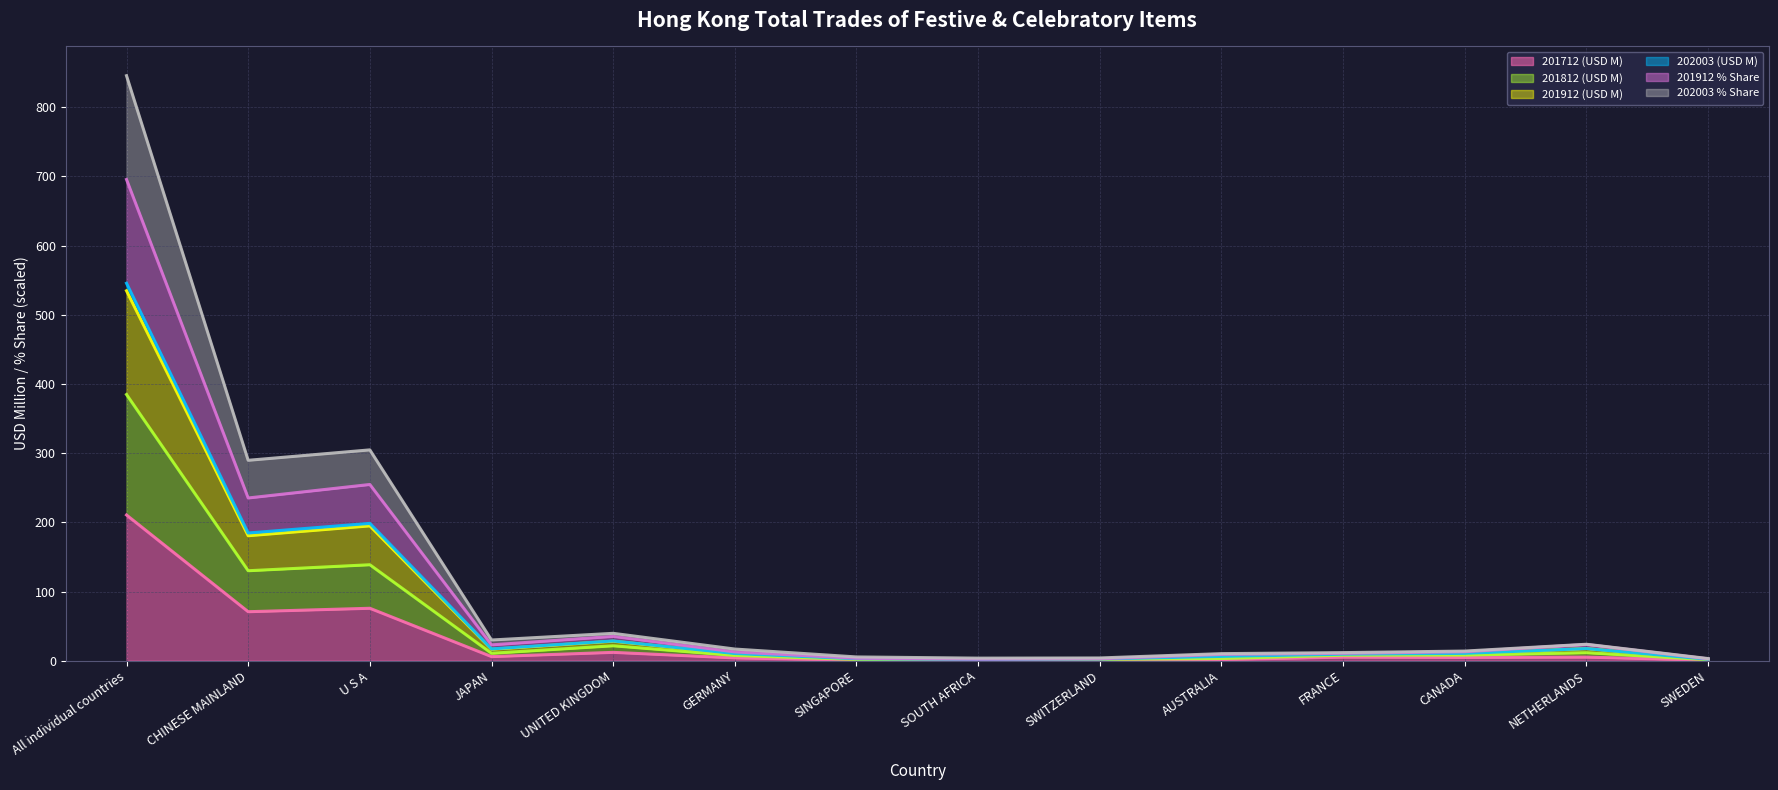

What is the minimum value for 201912 (USD M) (line)?

1.6